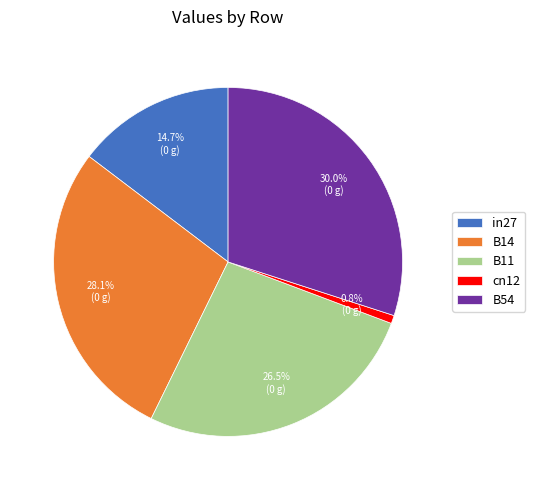

Does B54 account for over 50% of the chart?

No